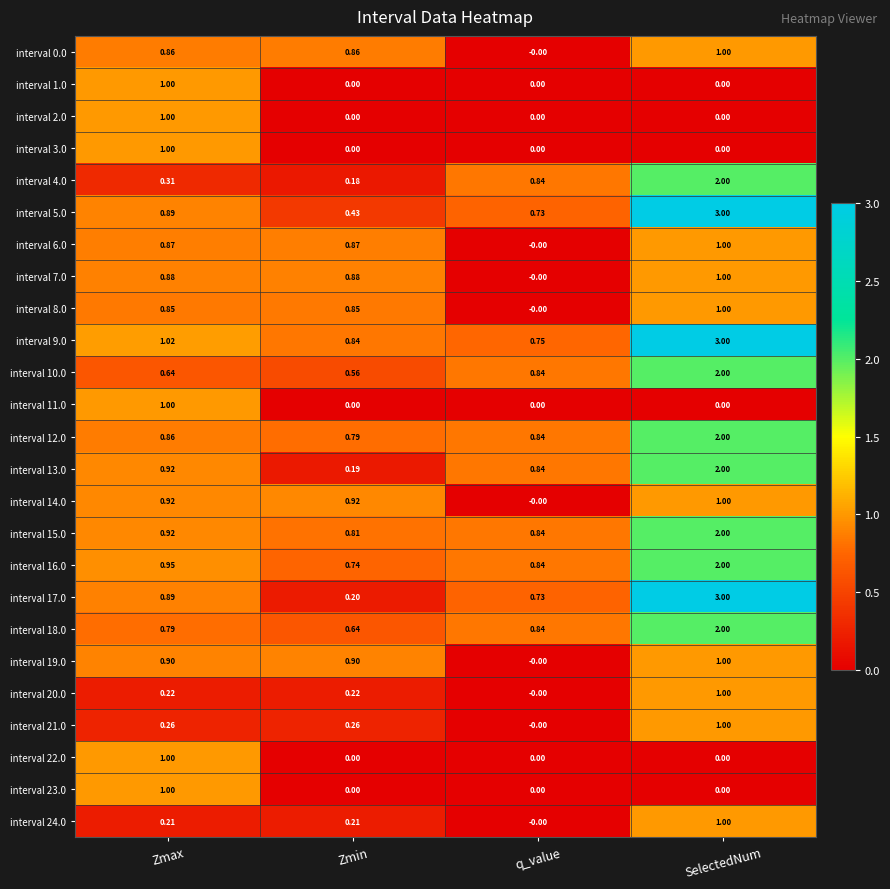

Which label corresponds to the largest value in the chart?

SelectedNum